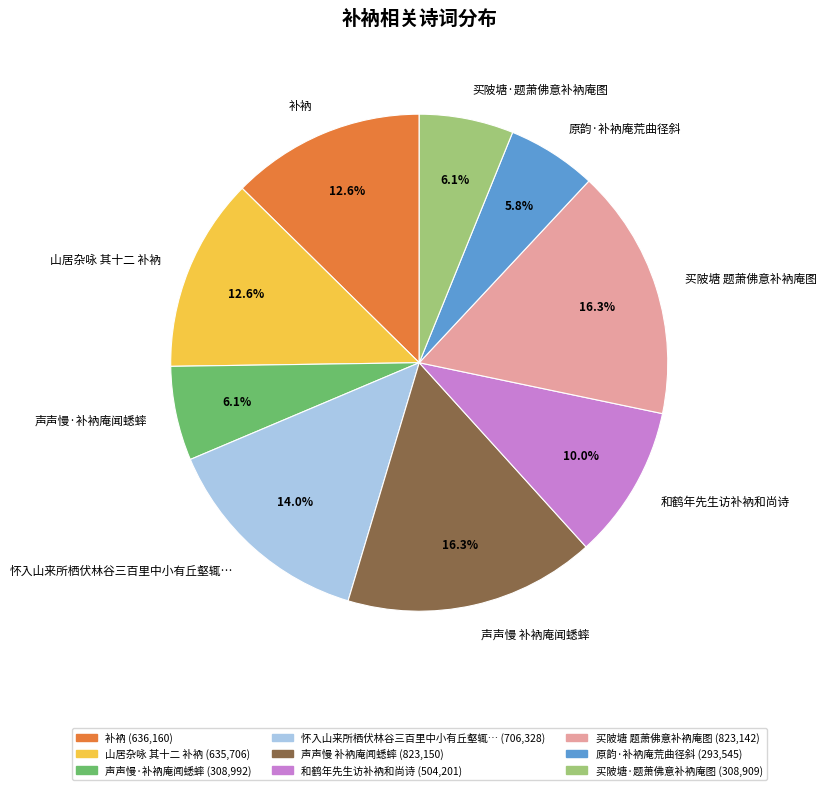

Is the sum of 声声慢·补衲庵闻蟋蟀 and 买陂塘·题萧佛意补衲庵图 greater than half?

No